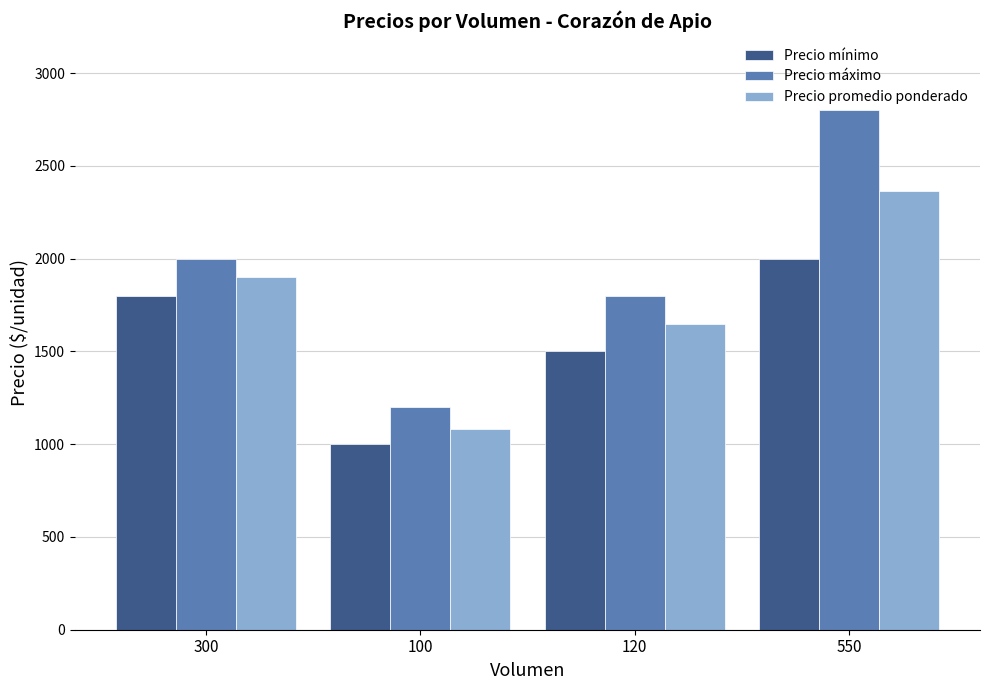

What is the label of the 1st bar from the right?

550